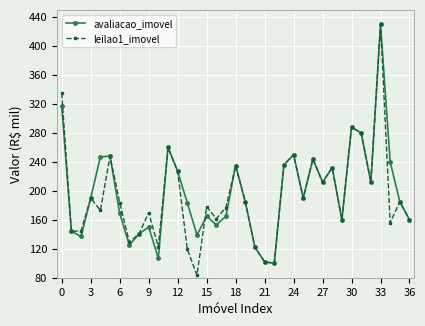

Which series has the largest range (max minus min)?

leilao1_imovel